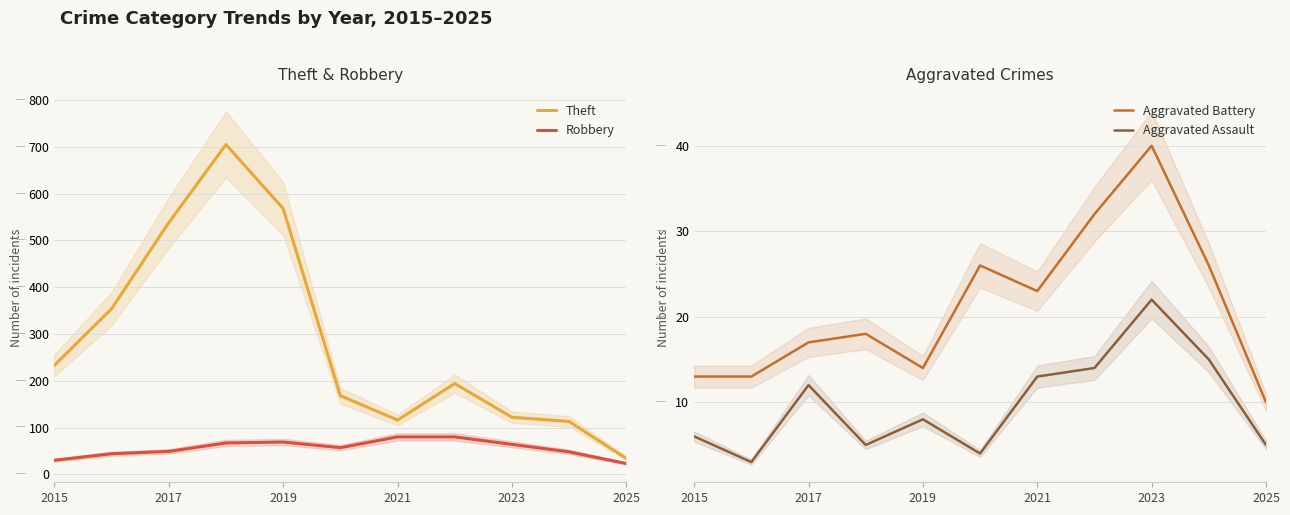

True or false: Theft has more than 0 points higher than both neighbors.

True